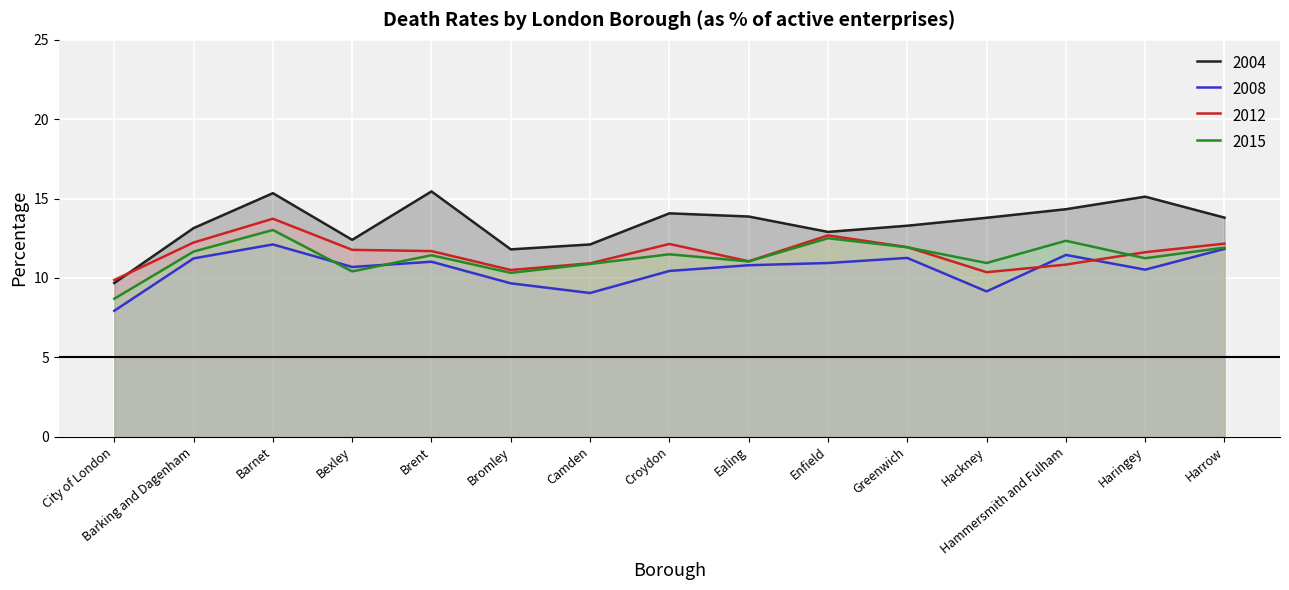

At which label does 2004 reach its minimum?

City of London